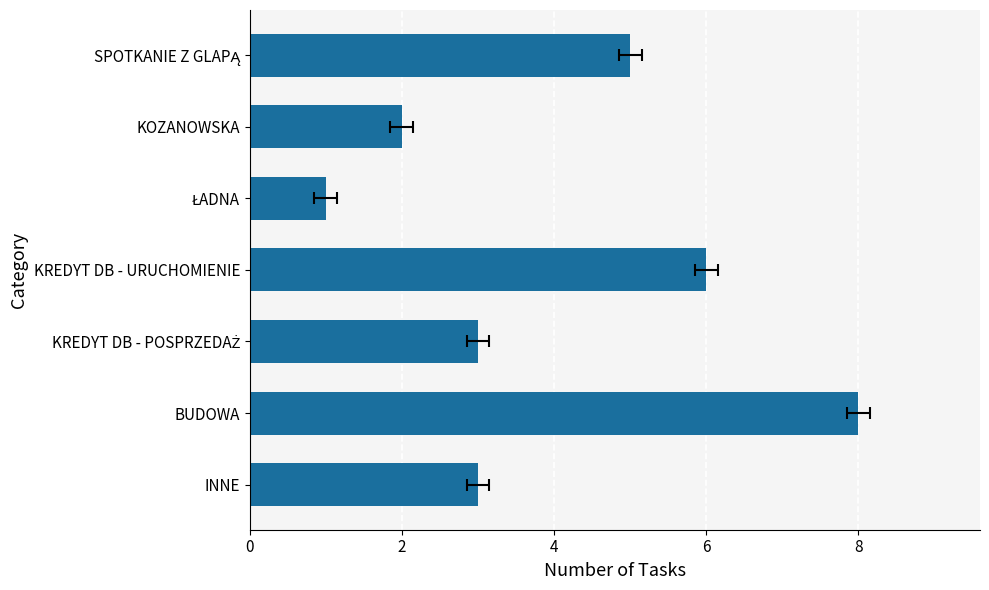

Read the value at KREDYT DB - URUCHOMIENIE.

6